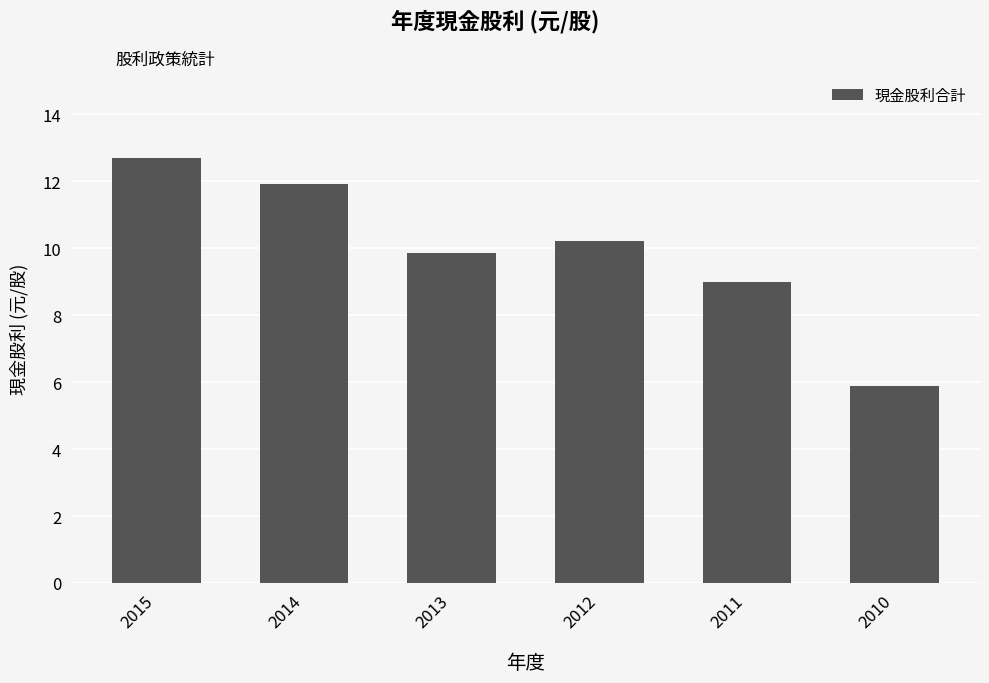

Which has a higher value, 2014 or 2010?

2014